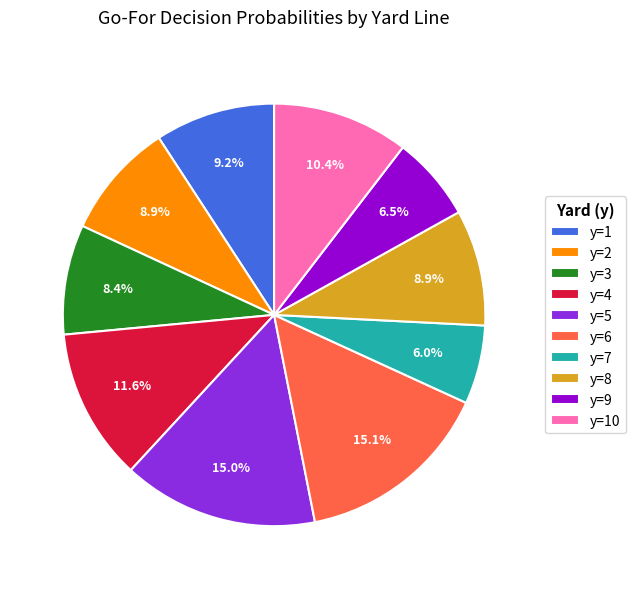

To the nearest percent, what is the difference between the largest and smallest slice percentages?

9%